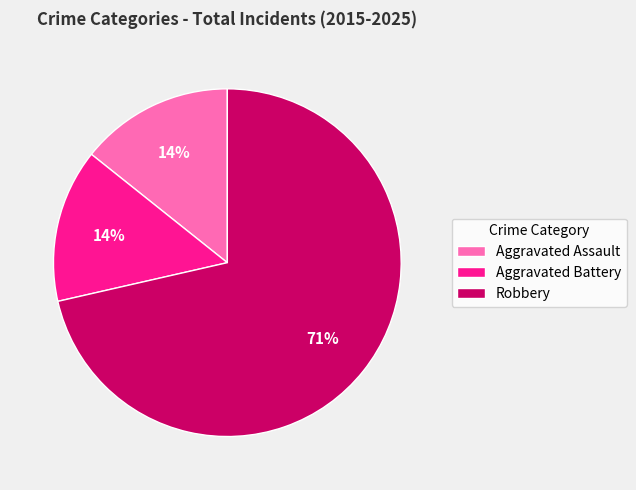

Is there a majority slice in this chart?

Yes